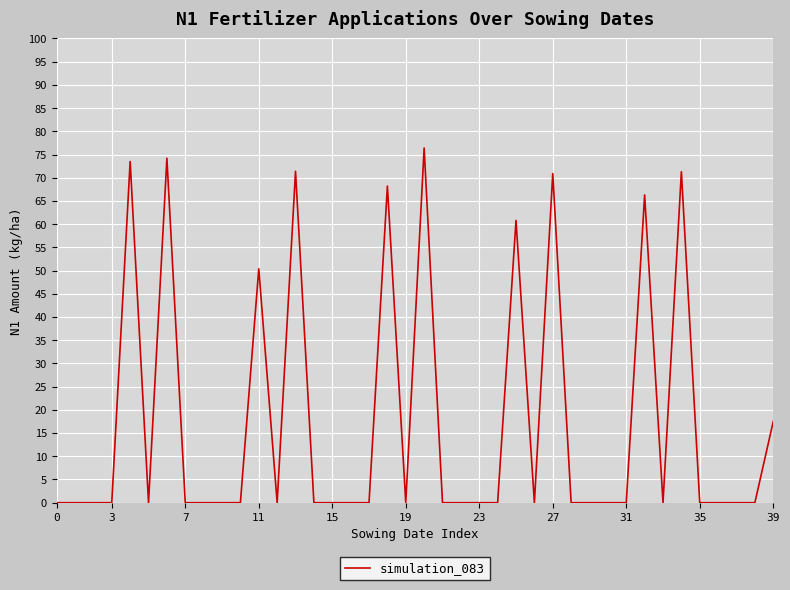

What is the maximum value shown in the chart?

76.4